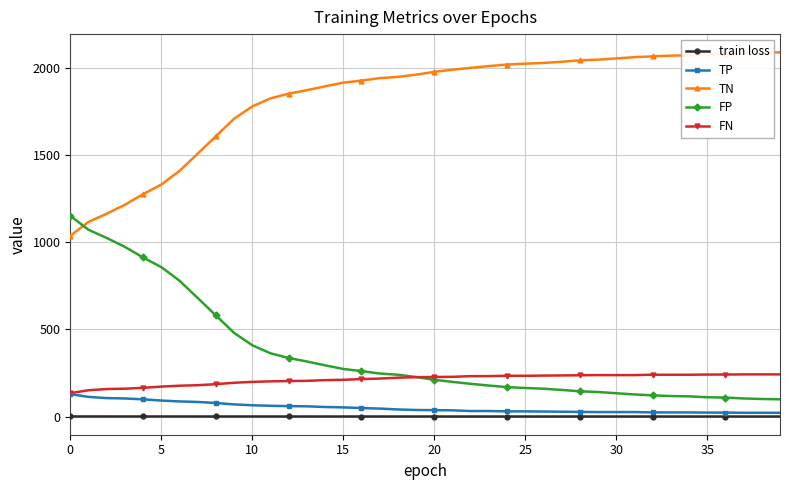

Which series has the largest total across all categories?

TN